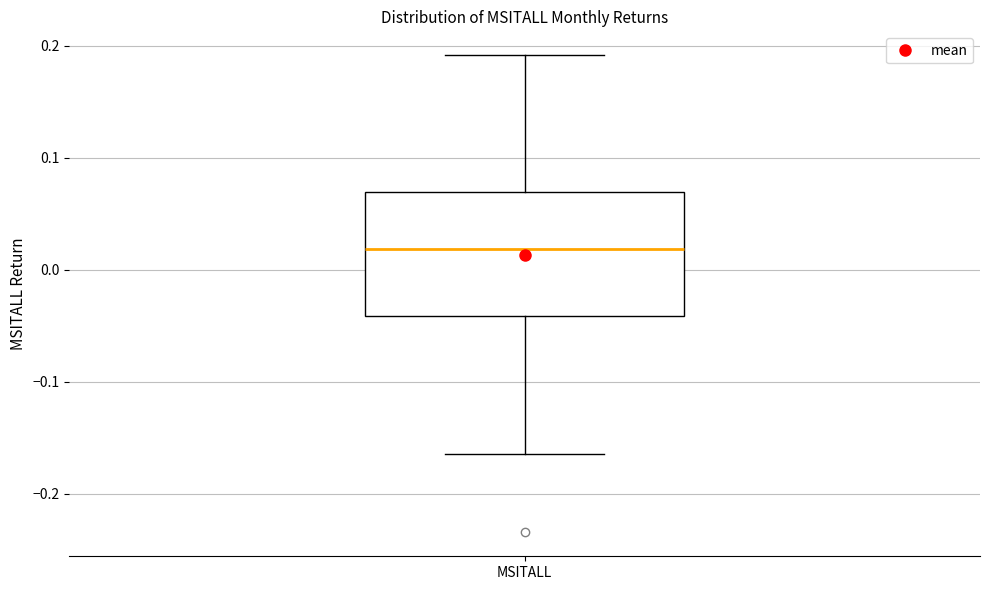

Transcribe this box plot: give where the median line is, the range the box spans, and where the two whiskers end, as read against the y-axis. The values are not printed on the chart, so give them approximately, as read against the axis.

median 0.02, box -0.04 to 0.07, whiskers -0.16 to 0.19